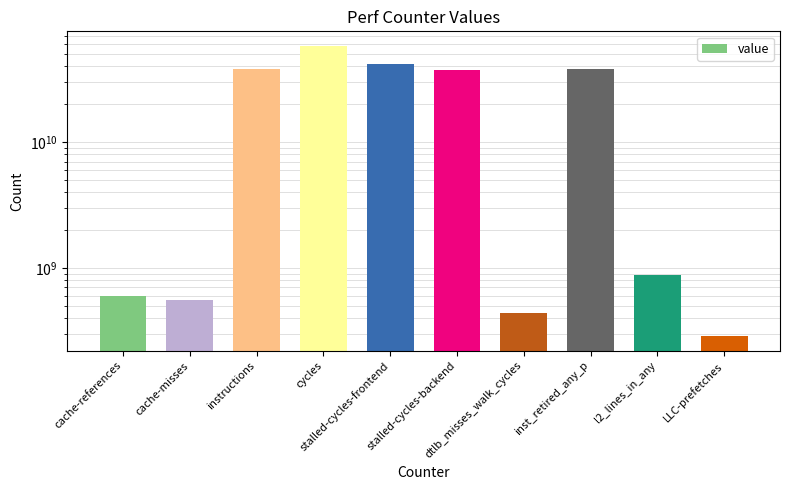

What is the sum of all values?

217069016195